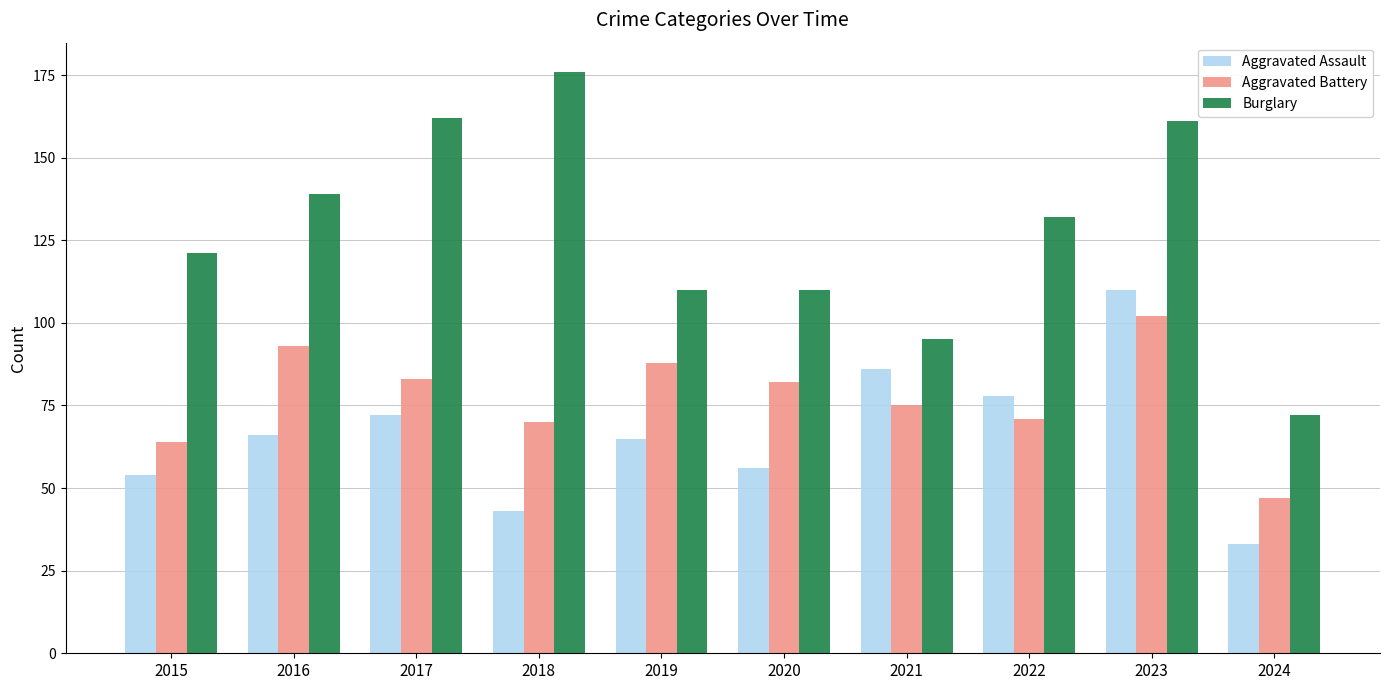

How many values in the Burglary series are below 132?

5